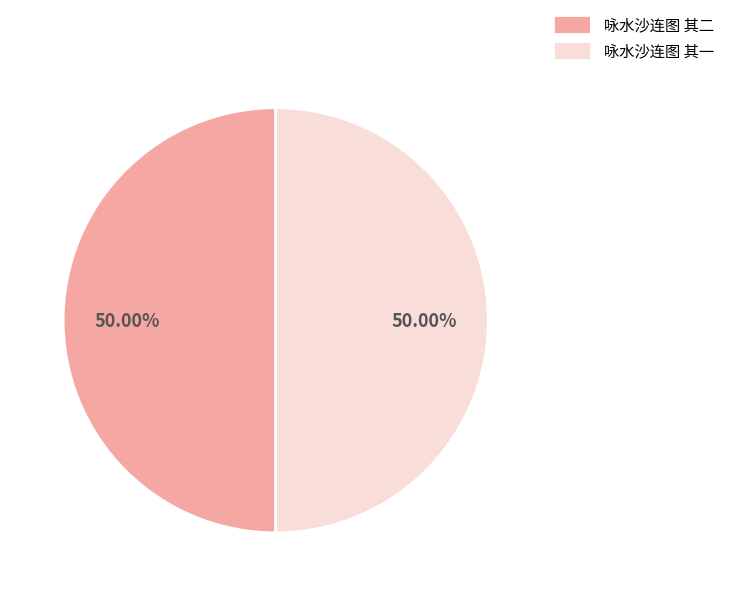

True or false: 咏水沙连图 其一 accounts for 59% of the total.

False